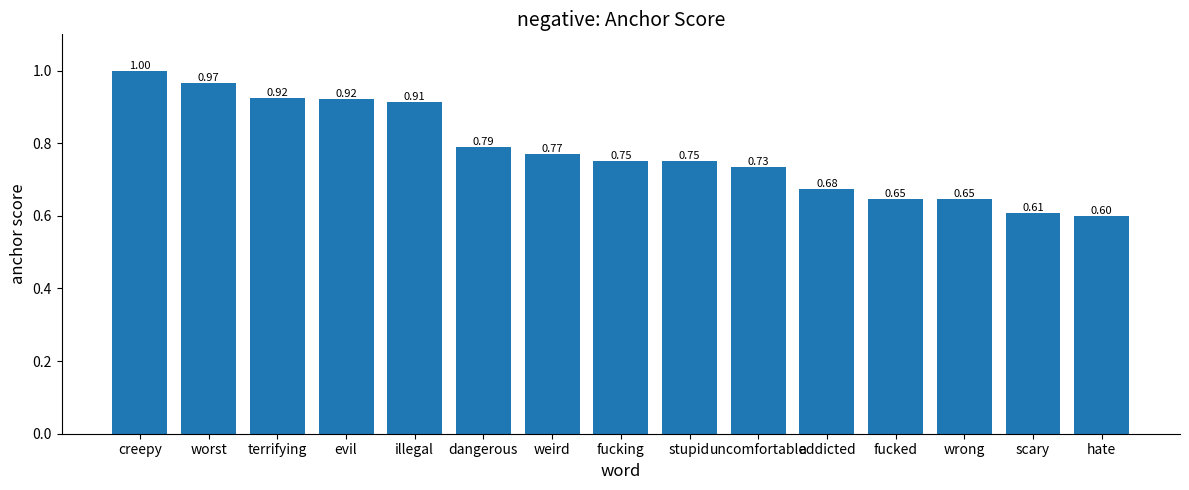

Which has a higher value, dangerous or fucking?

dangerous